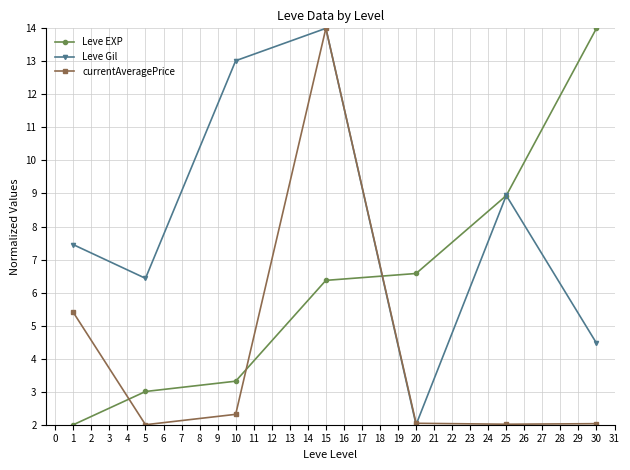

Where is the first local minimum for Leve Gil?

5